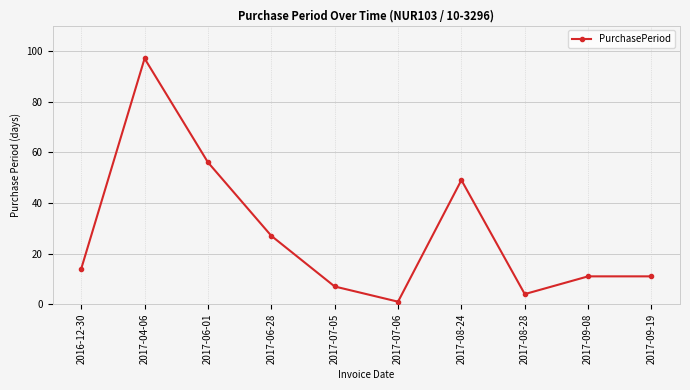

Where is the data nearest to the value 49?

2017-08-24